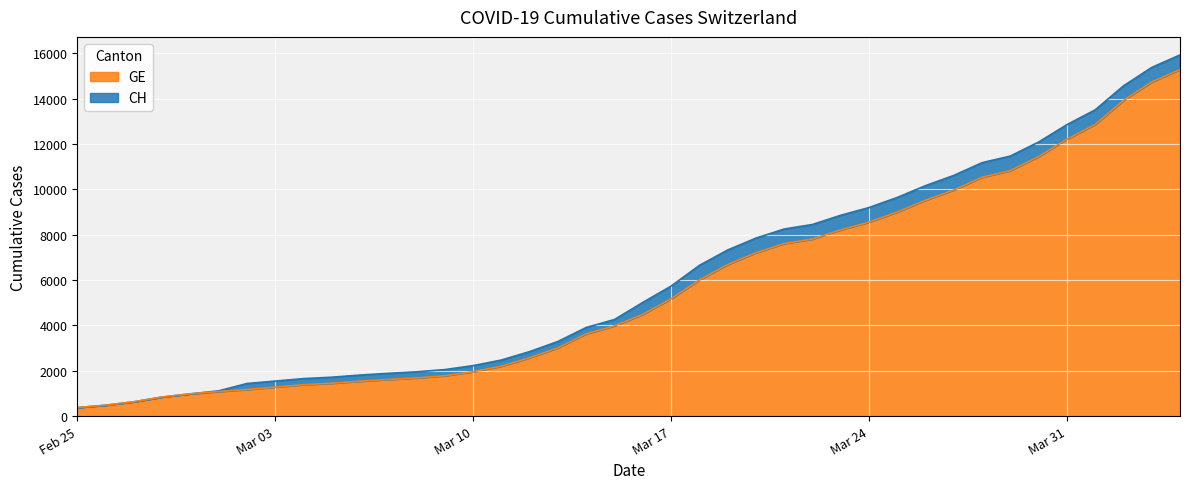

What are all the series names shown in the legend?

GE, CH